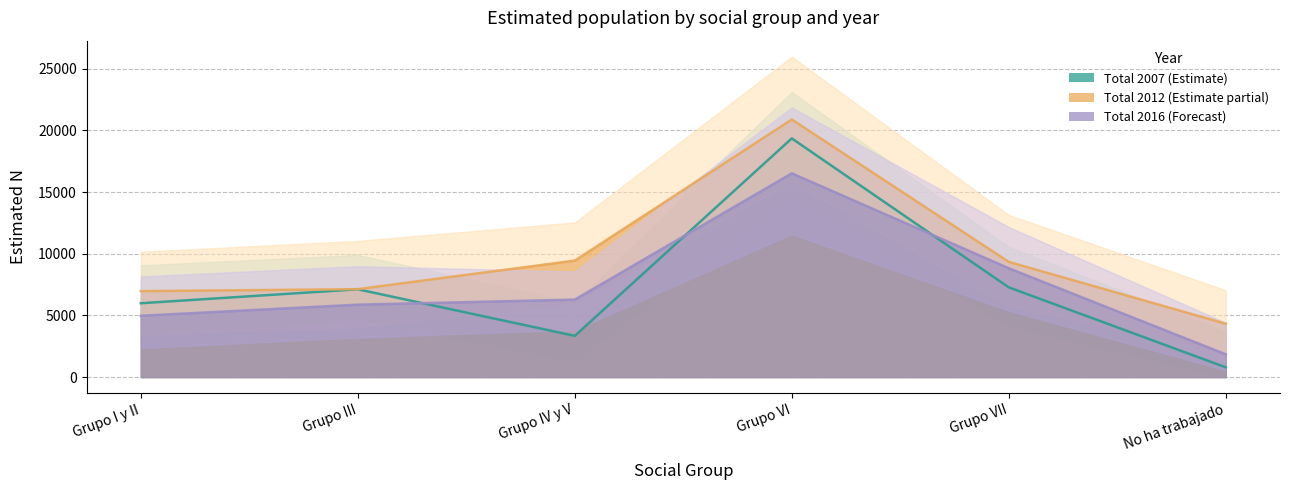

What is the label of the 2nd point from the right?

Grupo VII